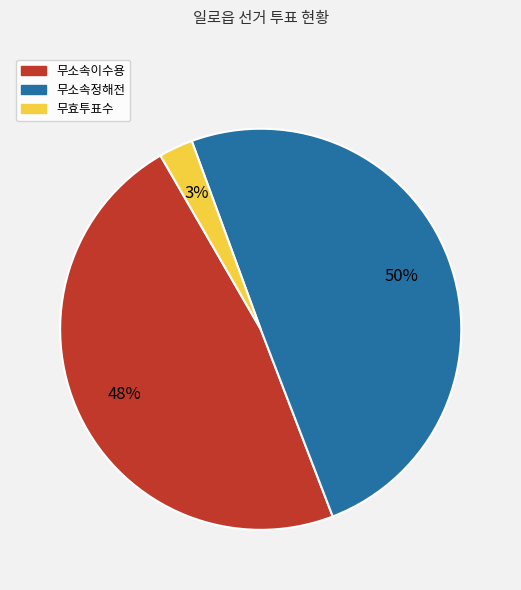

Is the sum of 무소속정해전 and 무효투표수 greater than half?

Yes